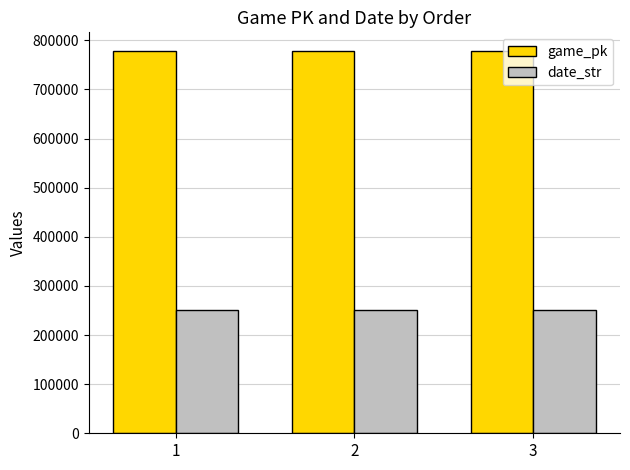

True or false: game_pk has a value of 263669 at 3.

False